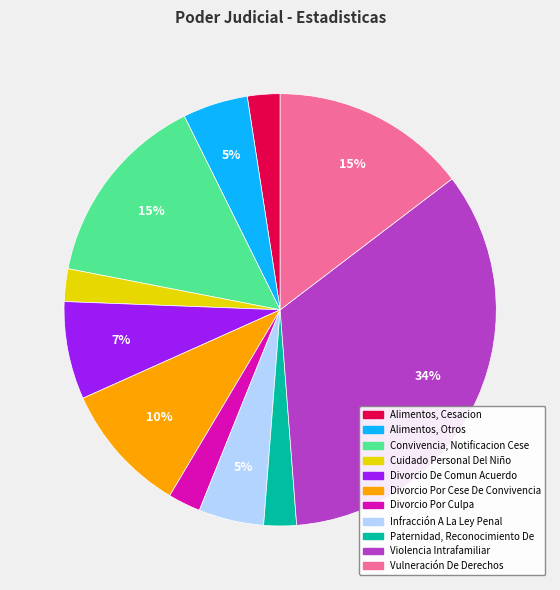

Which category has the biggest portion of the pie?

Violencia Intrafamiliar